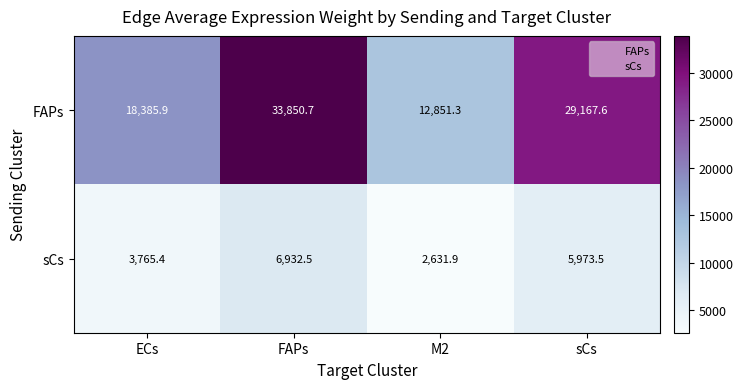

What is the approximate value of FAPs at FAPs?

33850.7